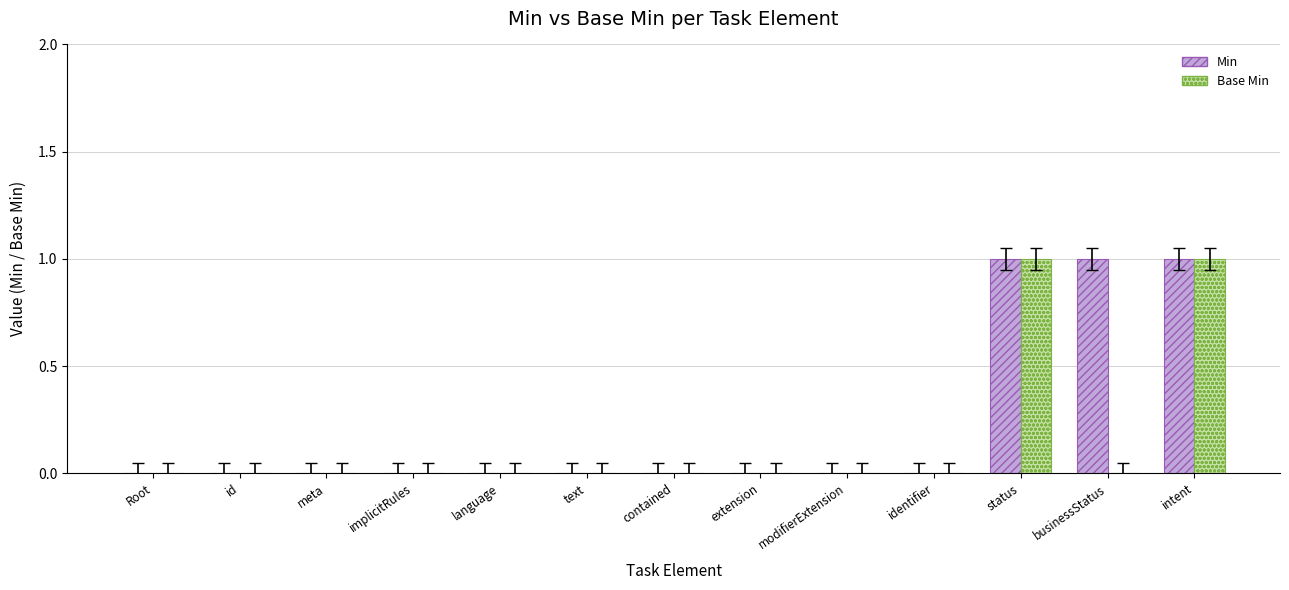

Reading left to right, extract all data points from this chart.

Min: Root=0	id=0	meta=0	implicitRules=0	language=0	text=0	contained=0	extension=0	modifierExtension=0	identifier=0	status=1	businessStatus=1	intent=1
Base Min: Root=0	id=0	meta=0	implicitRules=0	language=0	text=0	contained=0	extension=0	modifierExtension=0	identifier=0	status=1	businessStatus=0	intent=1